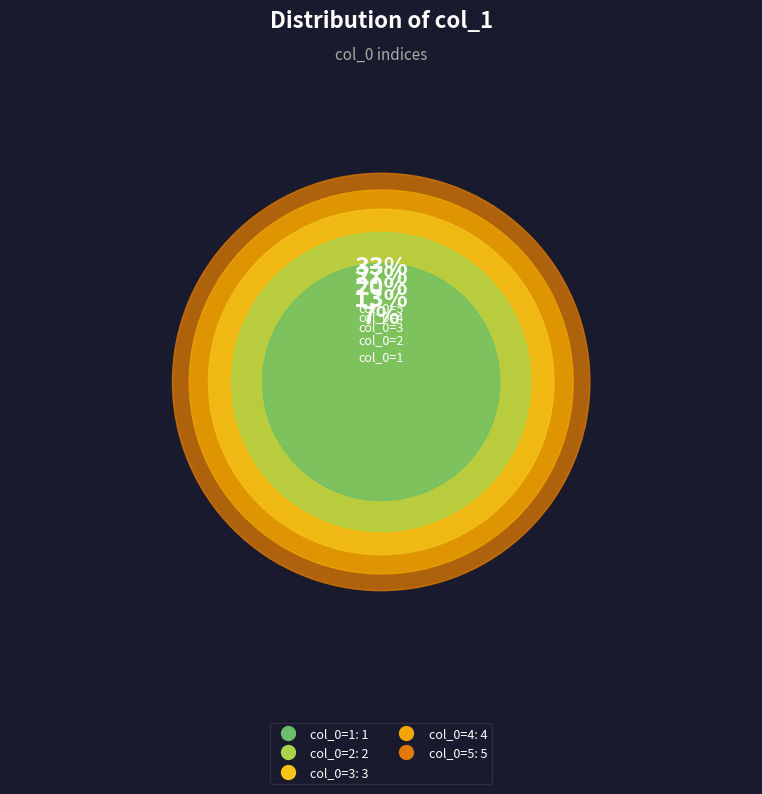

Do col_0=5 and col_0=3 together represent more than half of the pie?

Yes